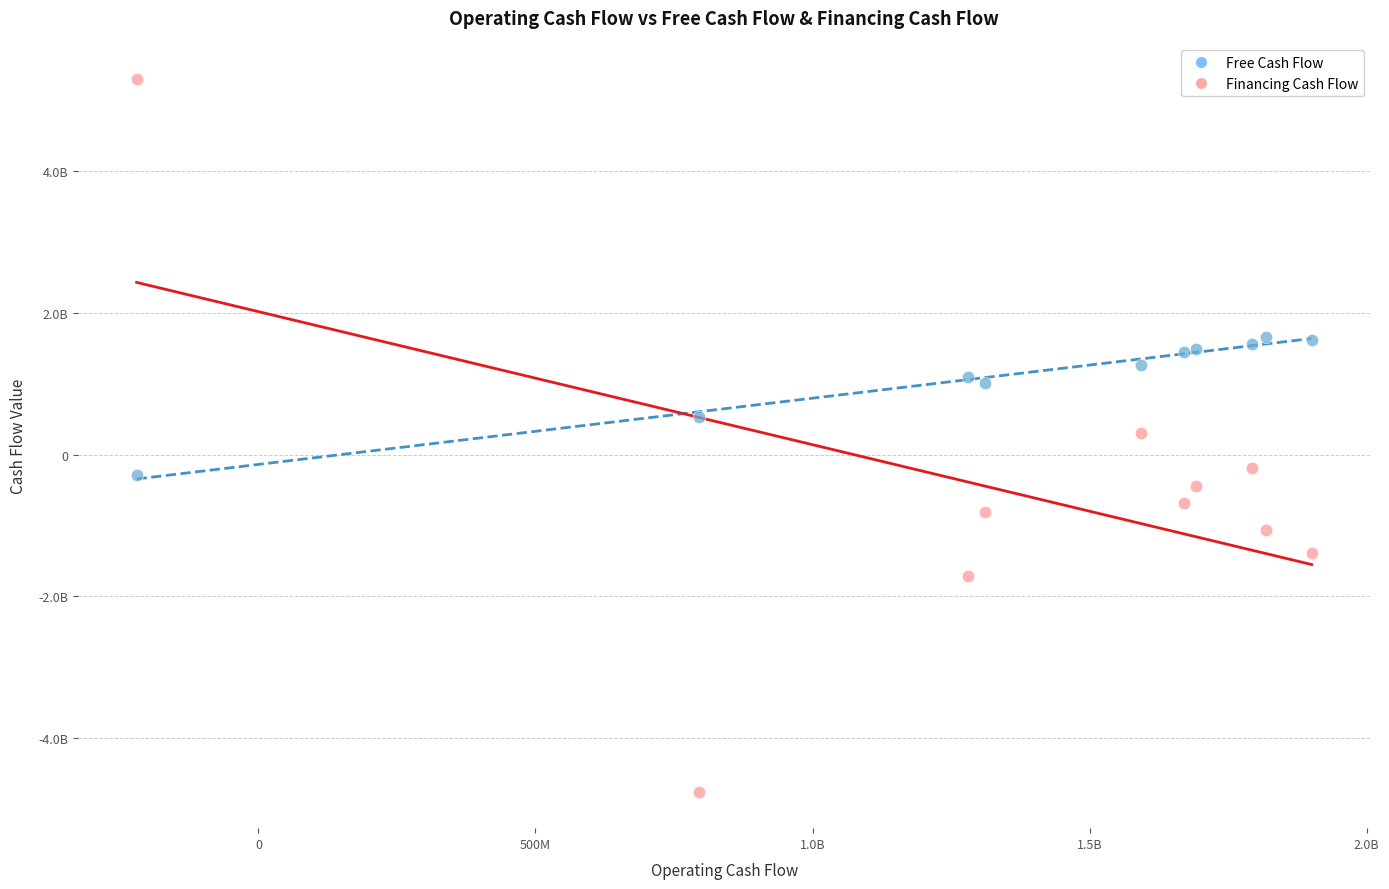

Which series reaches the maximum Y coordinate?

Financing Cash Flow